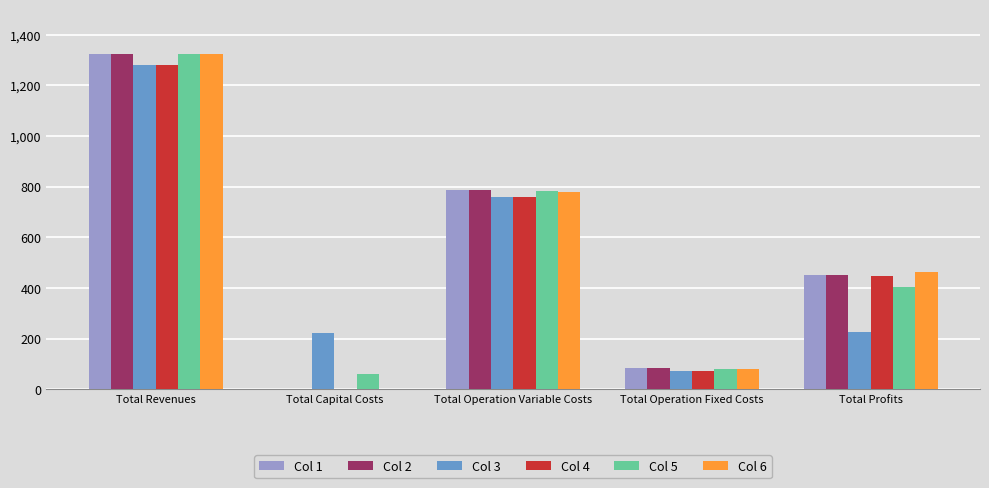

Is it true that Col 6 equals 1961597.5 at Total Revenues?

False